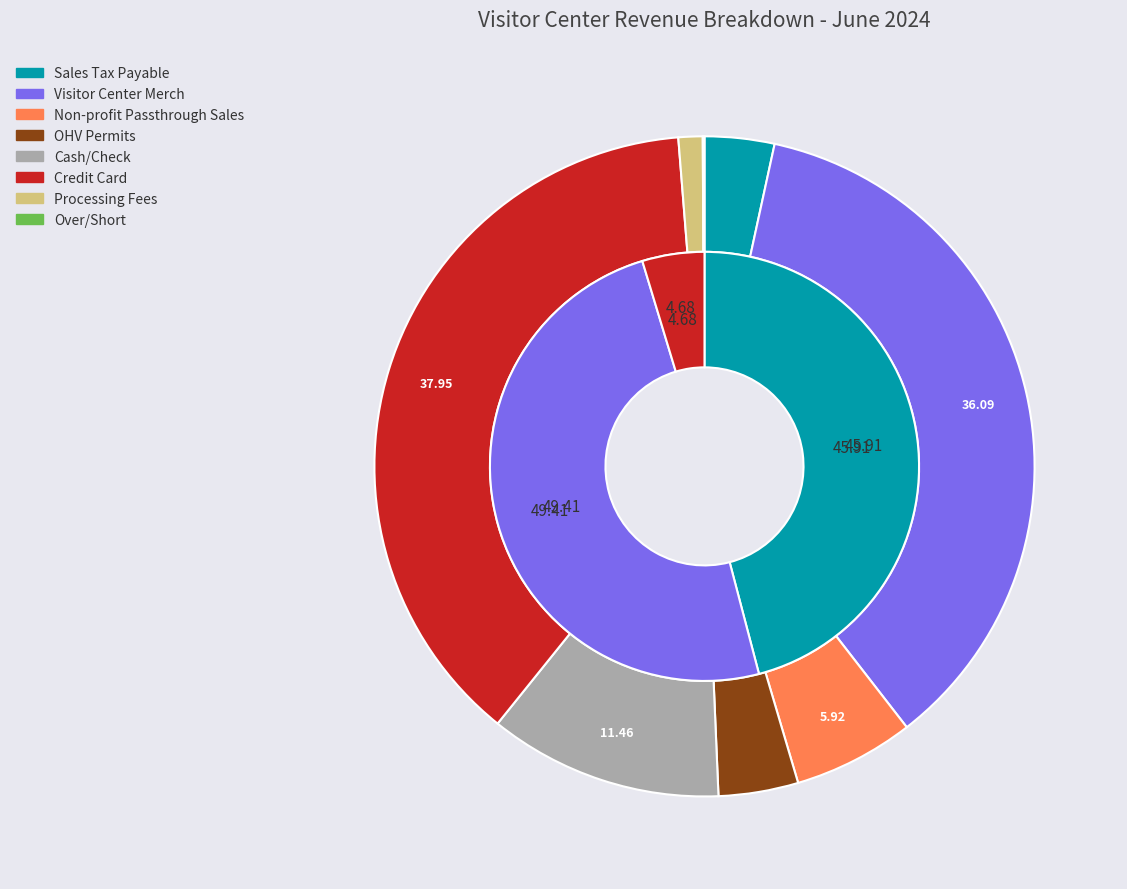

Rank the categories by value from lowest to highest.

Over/Short, Processing Fees, Sales Tax Payable, OHV Permits, Non-profit Passthrough Sales, Cash/Check, Visitor Center Merch, Credit Card